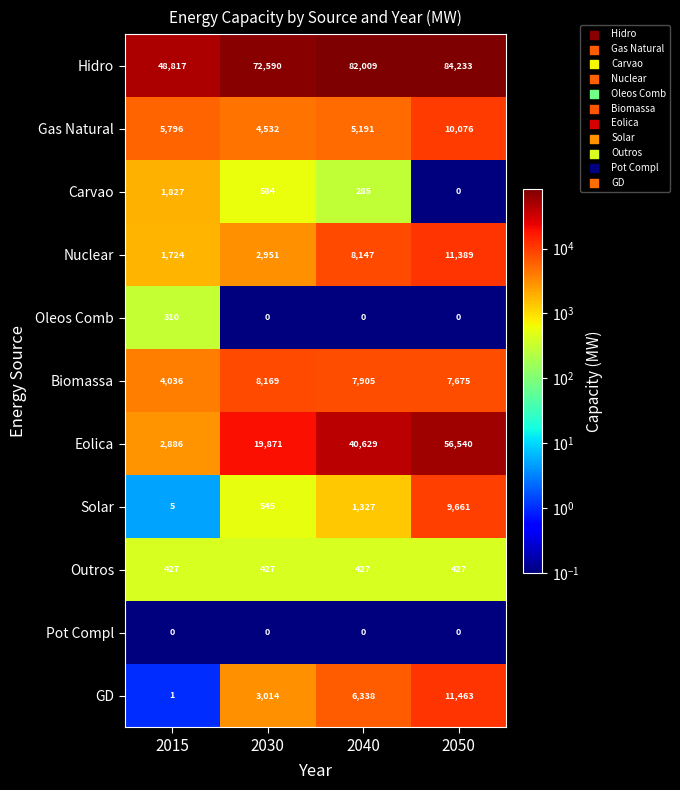

True or false: Nuclear has a value of 2951 at 2030.

True